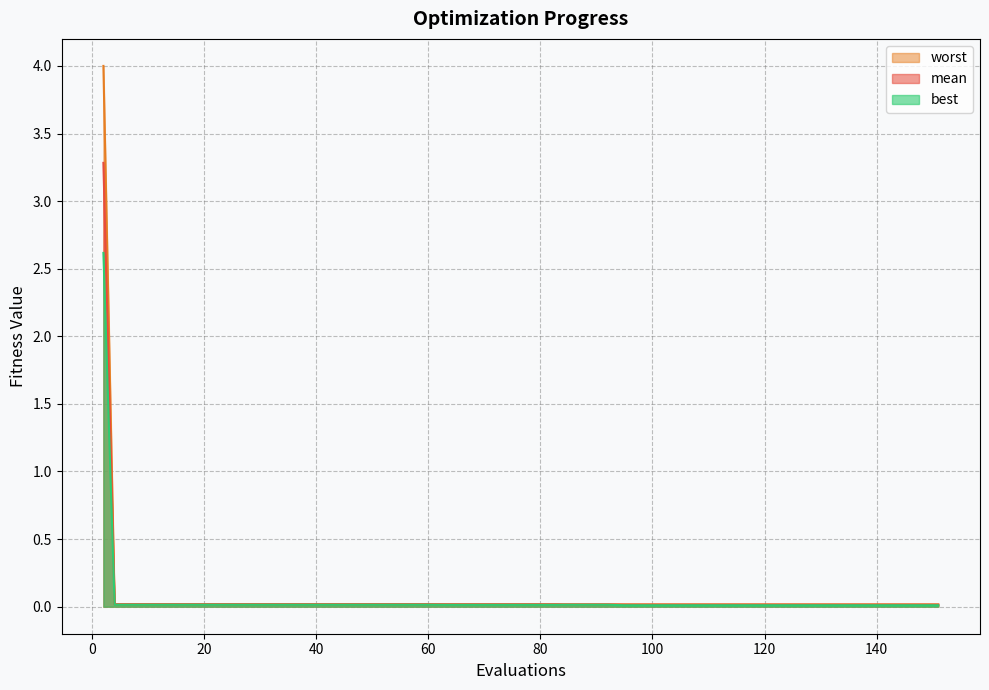

Reading left to right, what are all the values shown in this chart?

mean: 2=3.3	4=0.0	8=0.0	12=0.0	16=0.0	20=0.0	24=0.0	28=0.0	32=0.0	36=0.0	40=0.0	44=0.0	48=0.0	52=0.0	56=0.0	60=0.0	63=0.0	67=0.0	71=0.0	75=0.0	79=0.0	83=0.0	84=0.0	88=0.0	92=0.0	95=0.0	99=0.0	103=0.0	107=0.0	111=0.0	115=0.0	119=0.0	123=0.0	127=0.0	131=0.0	135=0.0	139=0.0	143=0.0	147=0.0	151=0.0
best: 2=2.6	4=0.0	8=0.0	12=0.0	16=0.0	20=0.0	24=0.0	28=0.0	32=0.0	36=0.0	40=0.0	44=0.0	48=0.0	52=0.0	56=0.0	60=0.0	63=0.0	67=0.0	71=0.0	75=0.0	79=0.0	83=0.0	84=0.0	88=0.0	92=0.0	95=0.0	99=0.0	103=0.0	107=0.0	111=0.0	115=0.0	119=0.0	123=0.0	127=0.0	131=0.0	135=0.0	139=0.0	143=0.0	147=0.0	151=0.0
worst: 2=4.0	4=0.0	8=0.0	12=0.0	16=0.0	20=0.0	24=0.0	28=0.0	32=0.0	36=0.0	40=0.0	44=0.0	48=0.0	52=0.0	56=0.0	60=0.0	63=0.0	67=0.0	71=0.0	75=0.0	79=0.0	83=0.0	84=0.0	88=0.0	92=0.0	95=0.0	99=0.0	103=0.0	107=0.0	111=0.0	115=0.0	119=0.0	123=0.0	127=0.0	131=0.0	135=0.0	139=0.0	143=0.0	147=0.0	151=0.0